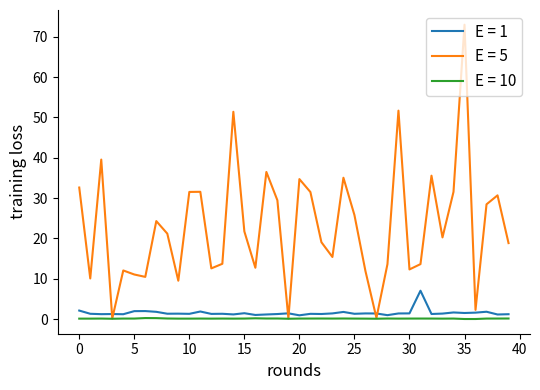

Which series has the largest range (max minus min)?

E = 5